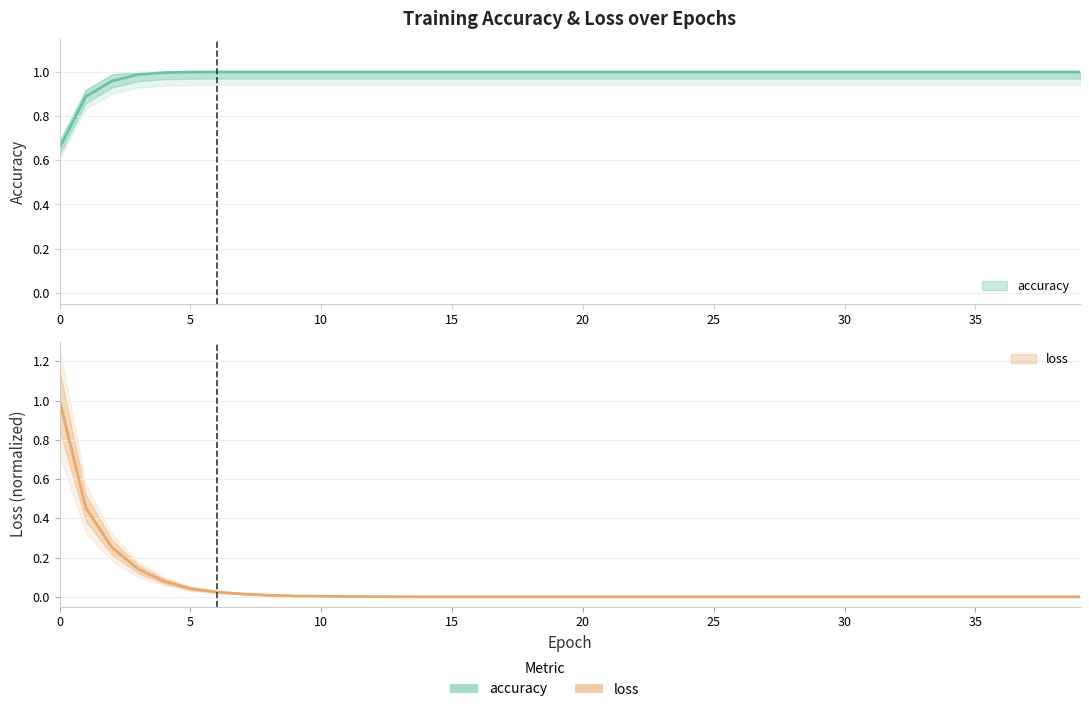

Which category has the highest value across all series?

6